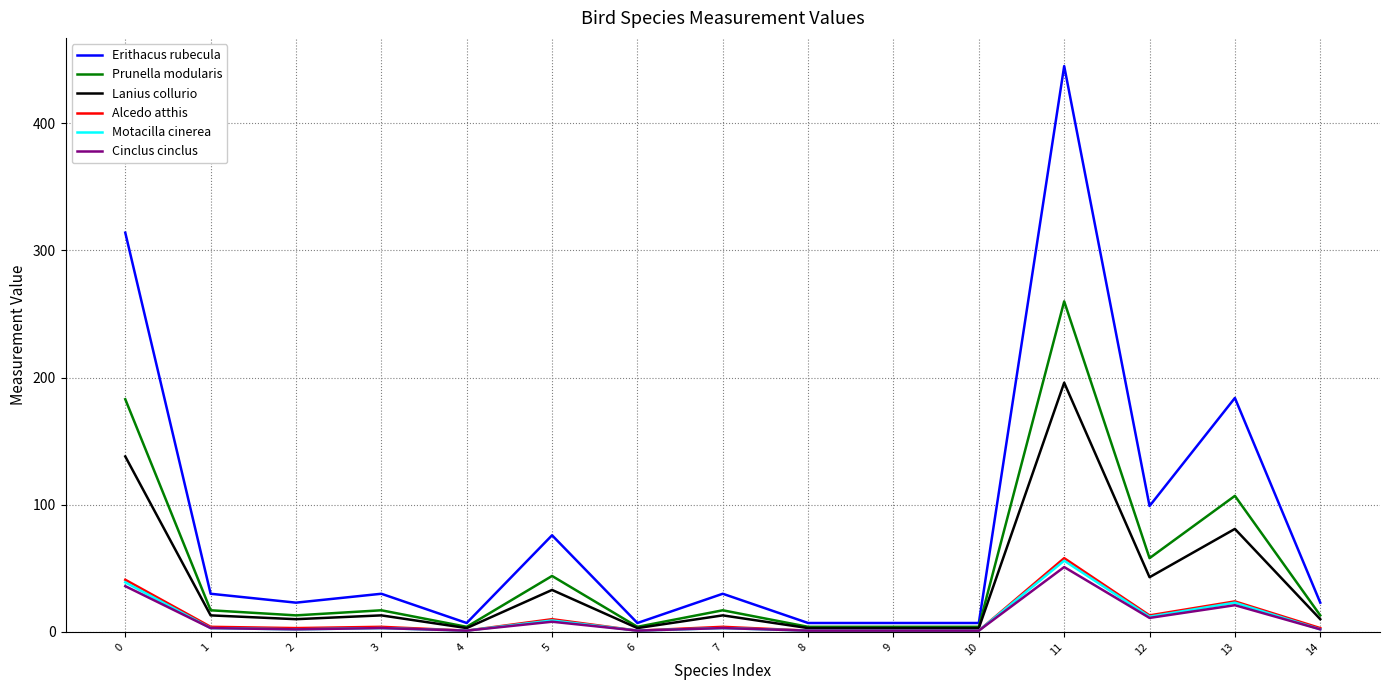

Which series has the largest total across all categories?

Erithacus rubecula